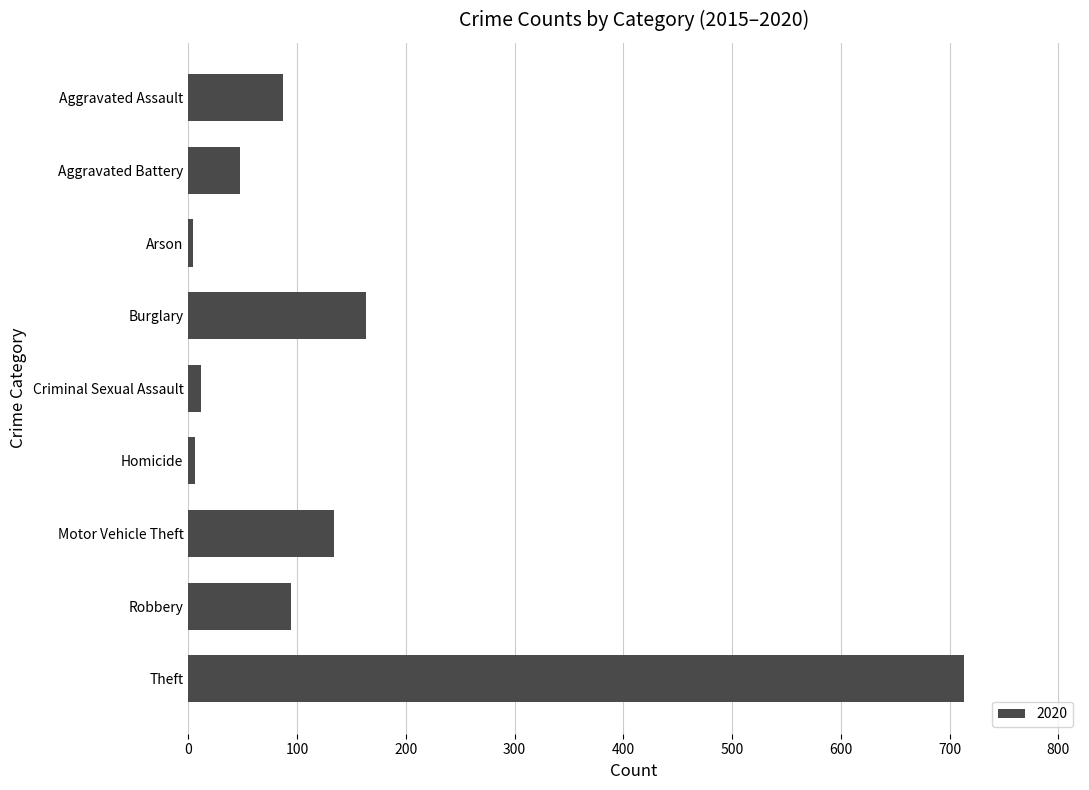

Which category has the highest value across all series?

Theft